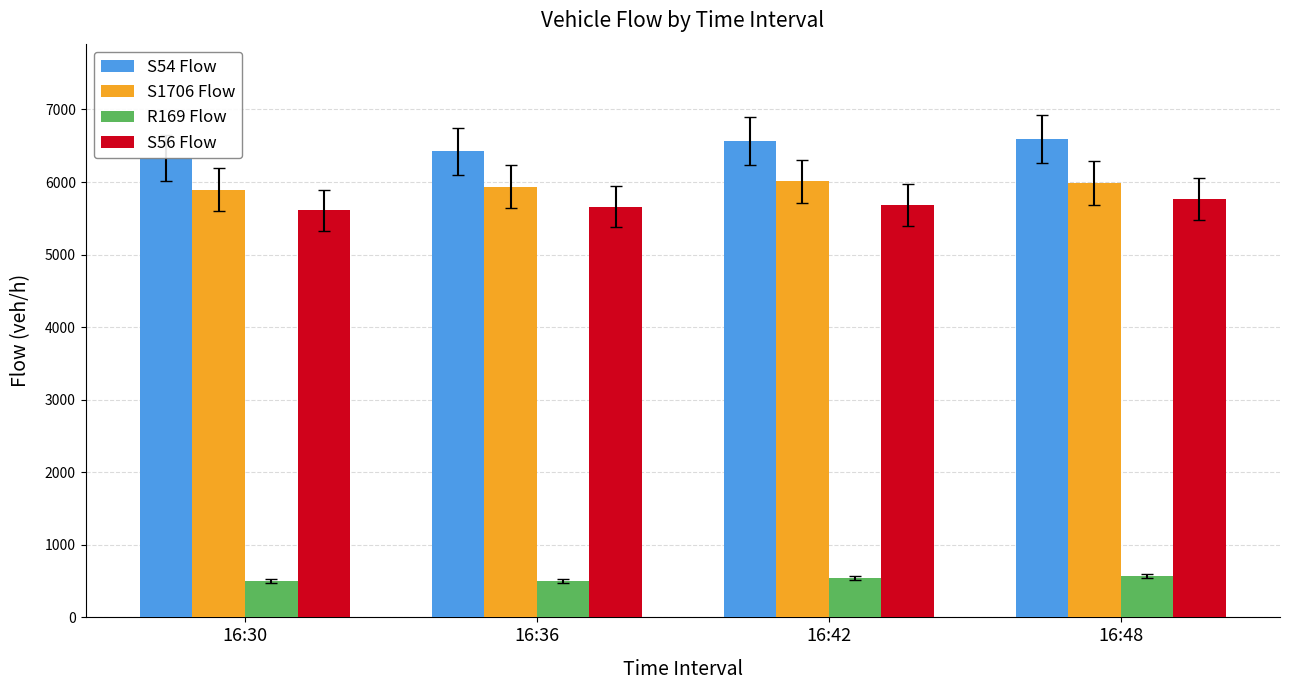

Is the value of S1706 Flow at 16:36 greater than the value of R169 Flow at 16:42?

Yes